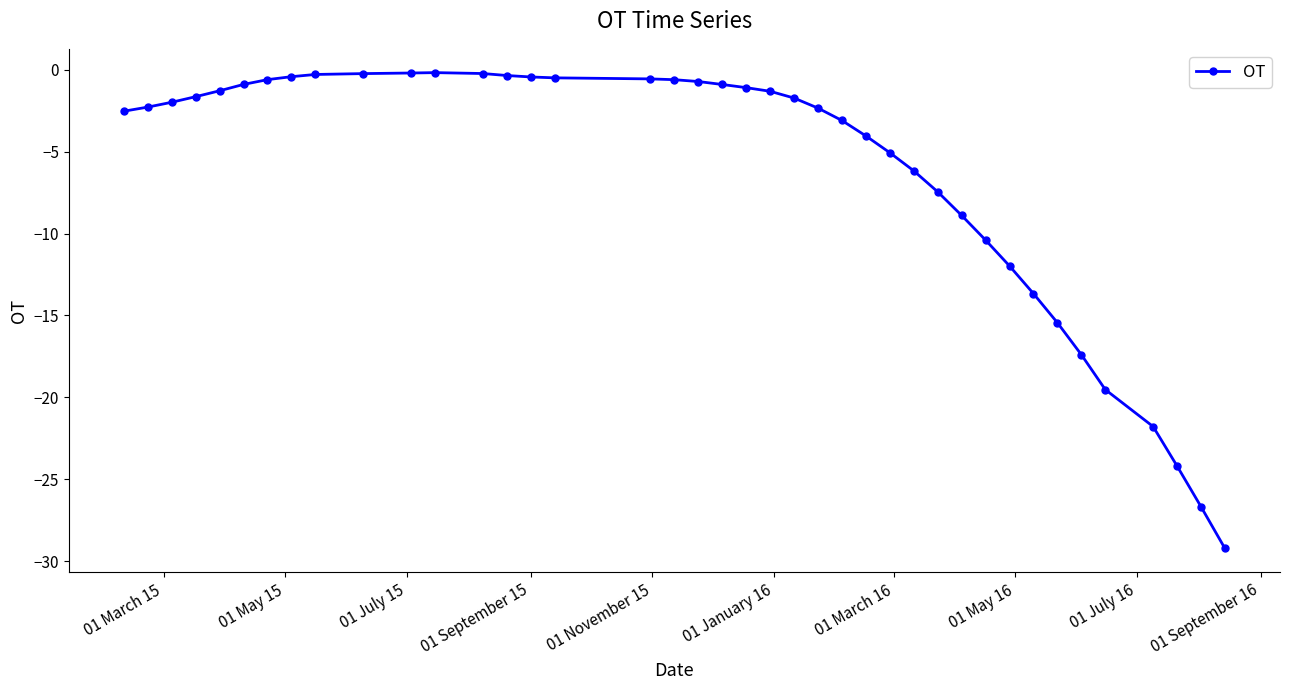

What is the difference between the maximum and minimum values?

29.0